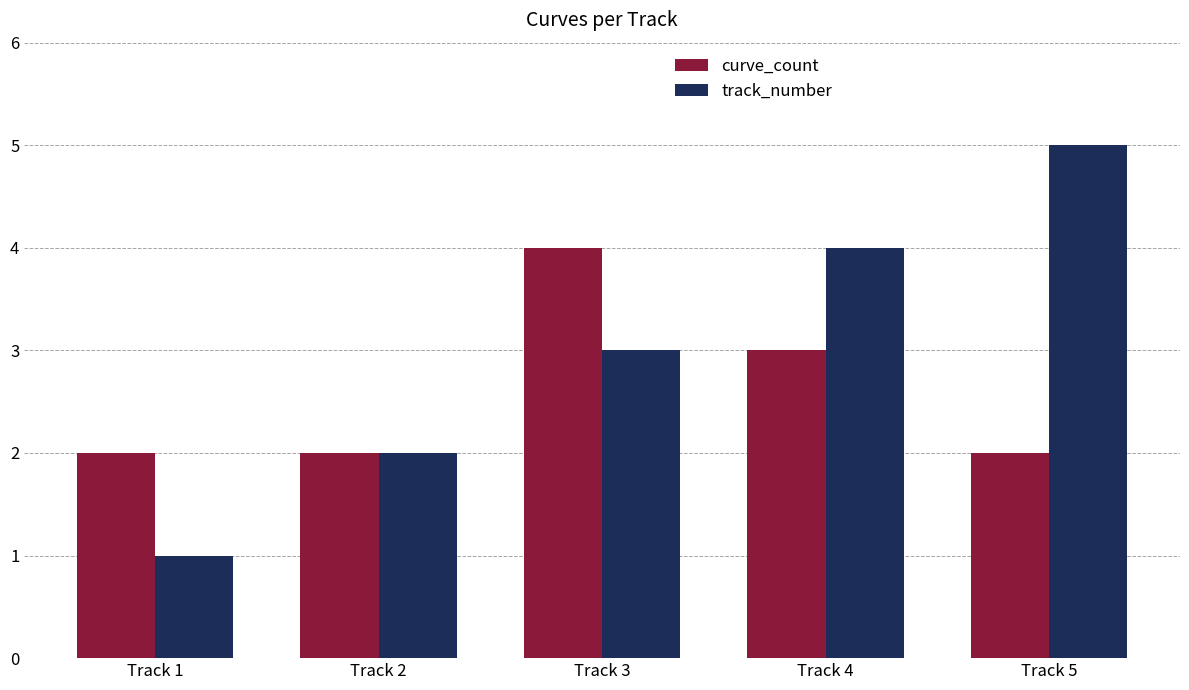

What is the smallest value displayed?

1